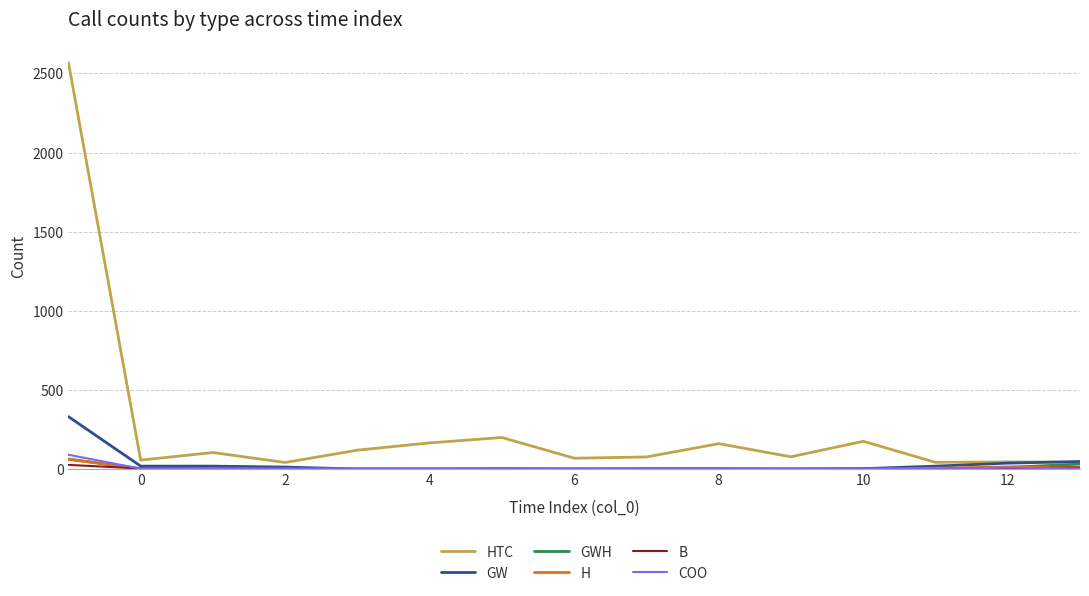

Is this an area chart (filled region under the line)?

No